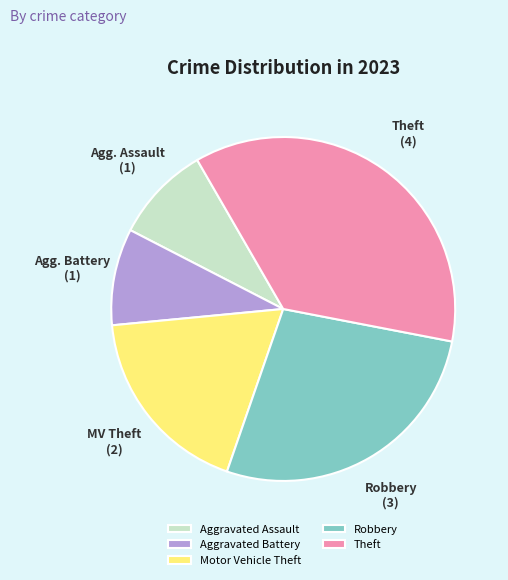

Between Robbery and Motor Vehicle Theft, which is larger?

Robbery